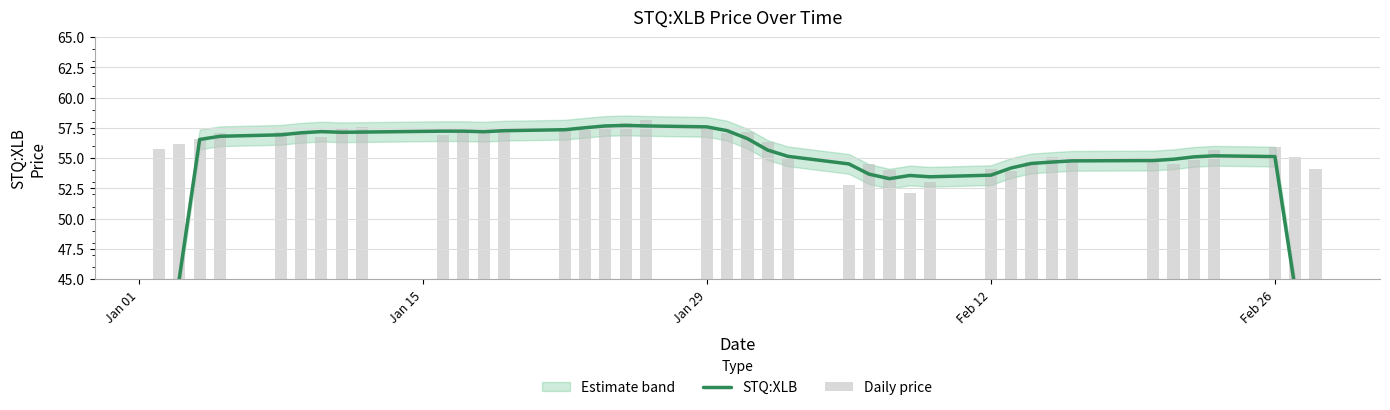

Reading left to right, what are all the values shown in this chart?

STQ:XLB: 33.7	45.1	56.5	56.8	56.9	57.1	57.2	57.1	57.2	57.2	57.2	57.2	57.3	57.4	57.5	57.7	57.7	57.7	57.6	57.3	56.6	55.7	55.2	54.5	53.7	53.3	53.6	53.5	53.6	54.2	54.6	54.7	54.8	54.8	54.9	55.1	55.2	55.1	44.2	33.0
Daily price: 55.7	56.1	56.6	57.1	57.2	57.1	56.7	57.5	57.6	56.9	57.1	57.1	57.5	57.3	57.3	57.6	57.9	58.2	57.5	57.1	57.2	56.4	54.9	52.8	54.5	54.0	52.1	53.0	54.1	54.0	54.7	55.1	54.9	54.7	54.5	54.8	55.6	55.9	55.1	54.1